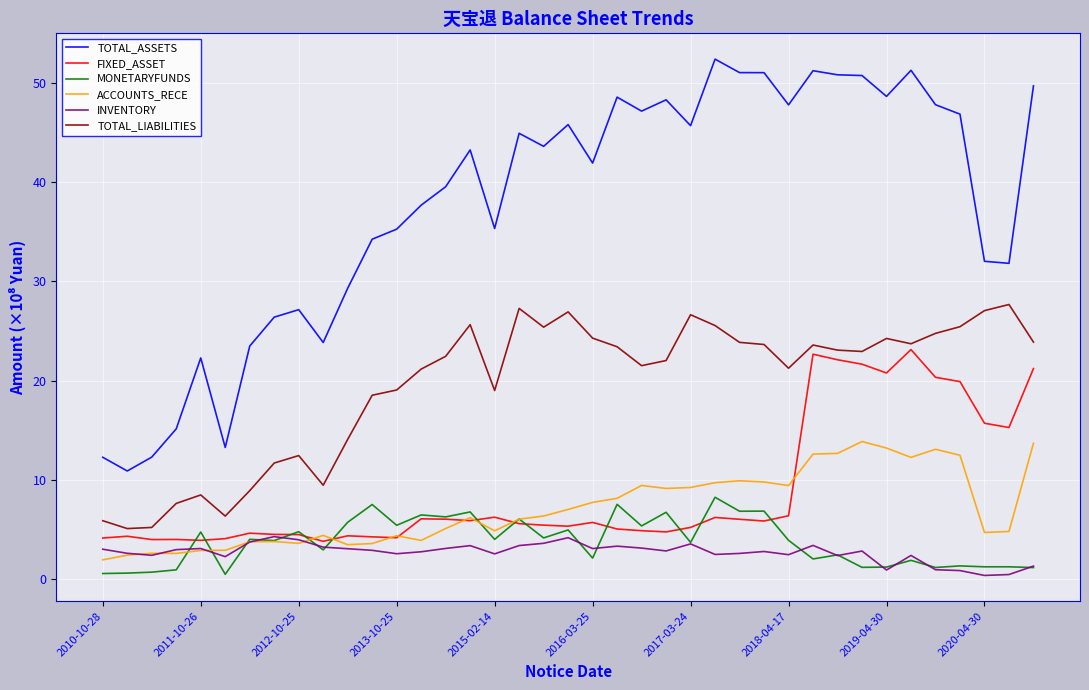

Which series has the widest spread of values?

TOTAL_ASSETS